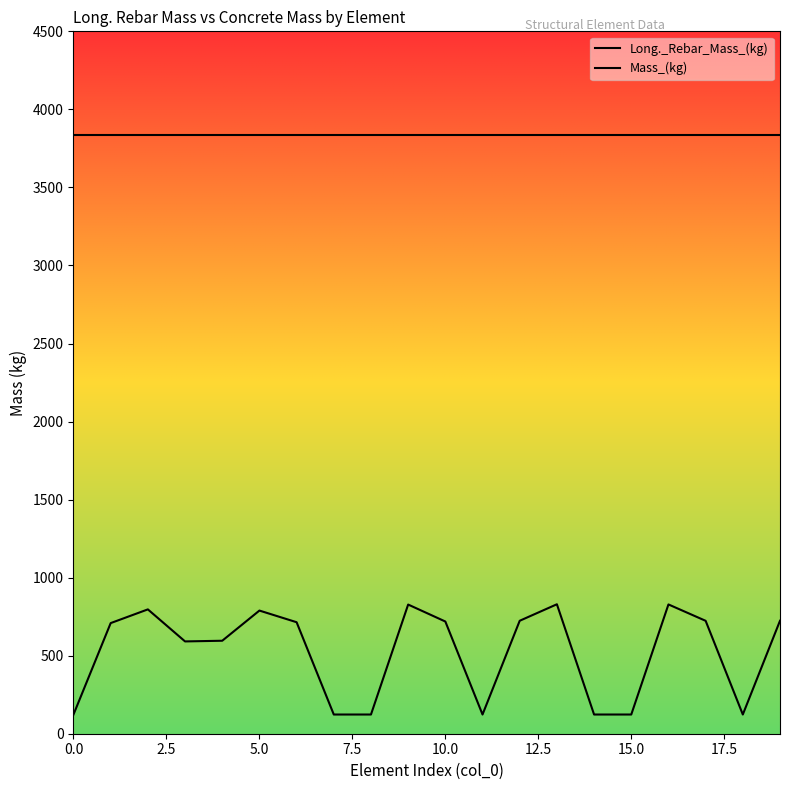

Does the chart display data point markers on the line(s)?

No